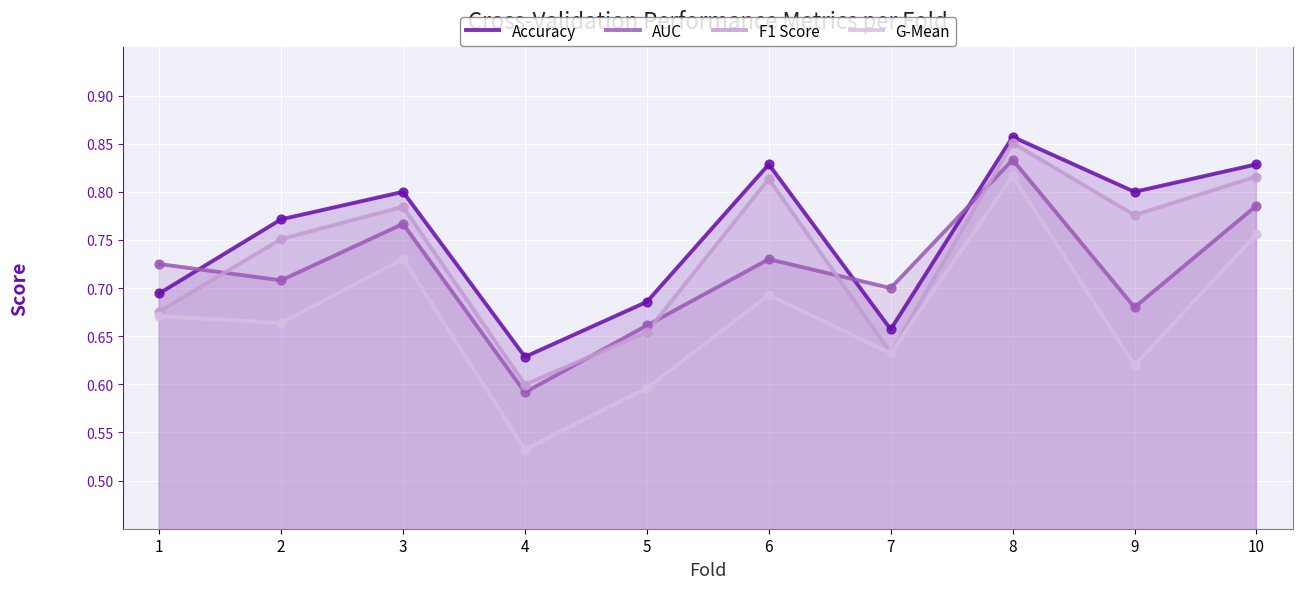

What is the total value across all series at 1?

2.8